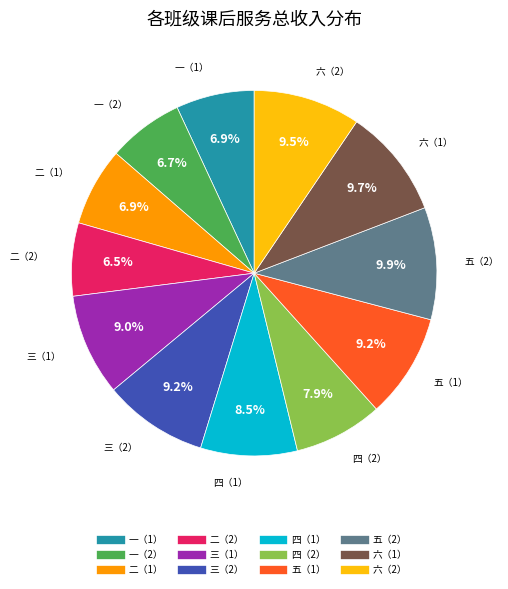

Is there a majority slice in this chart?

No